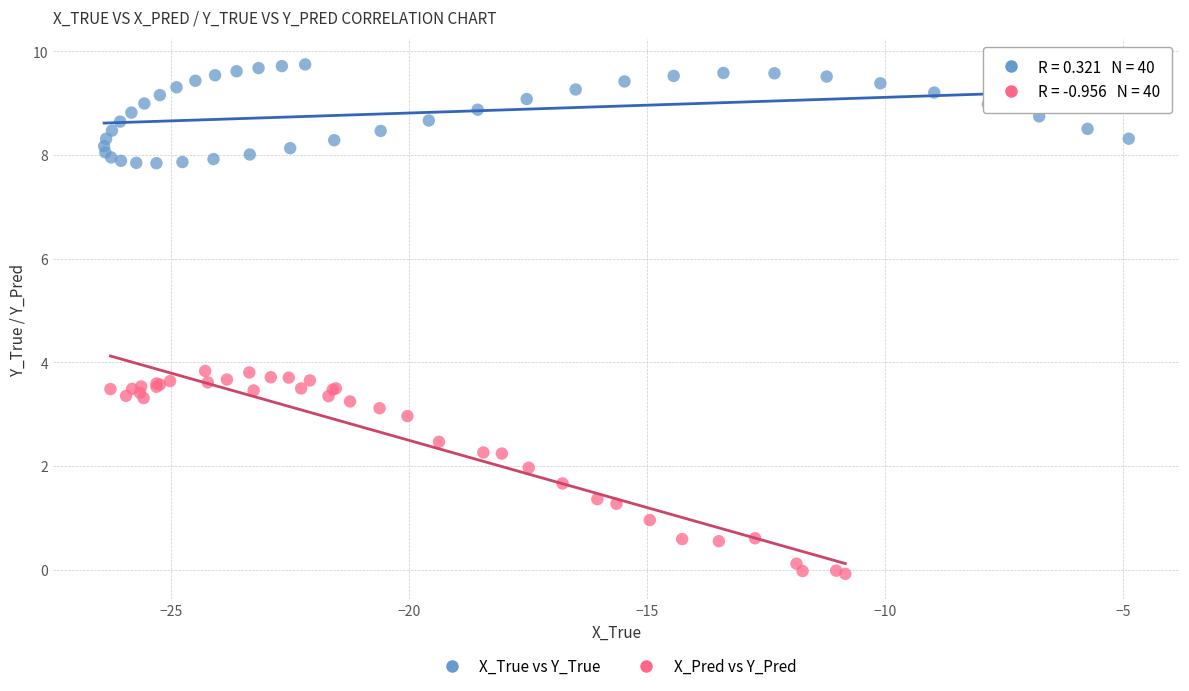

Which series contains the lowest Y value?

X_Pred vs Y_Pred